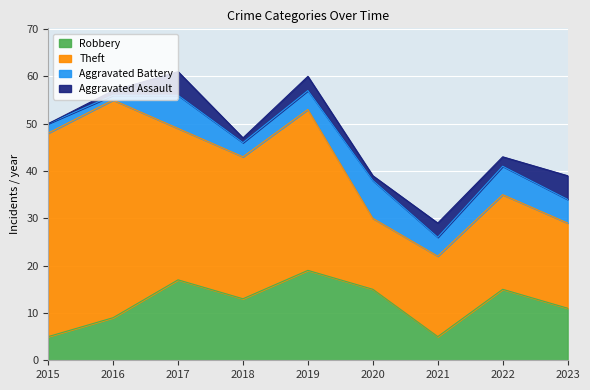

Rank the series by their maximum value, from lowest to highest.

Aggravated Assault, Aggravated Battery, Robbery, Theft